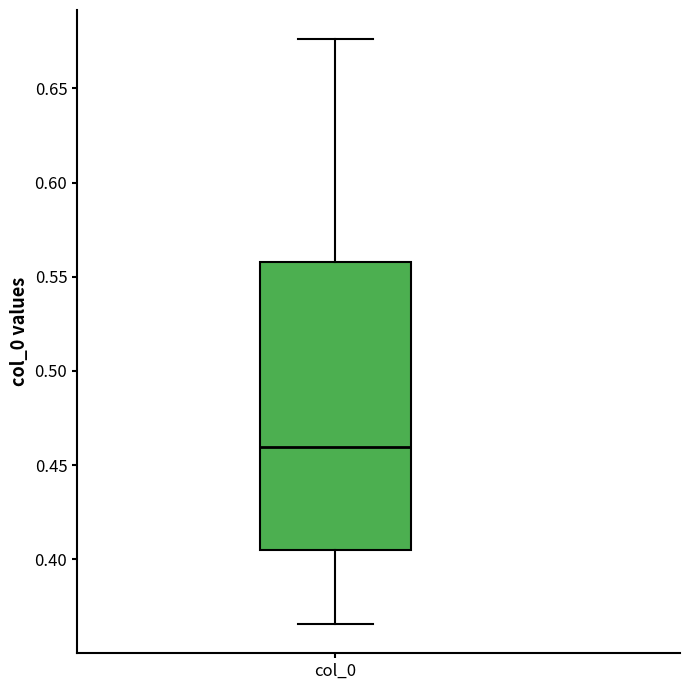

Read this box plot against the y-axis: the position of the median line, the range covered by the box, and the ends of both whiskers. The values are not printed on the chart, so give them approximately, as read against the axis.

median 0.460, box 0.405 to 0.560, whiskers 0.365 to 0.675